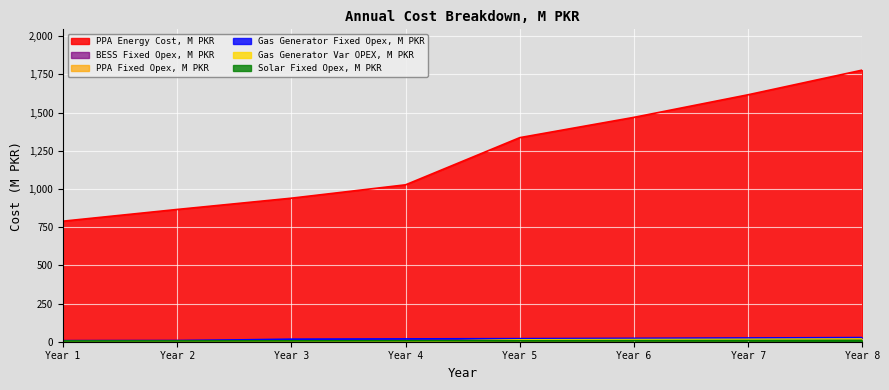

At how many categories does at least one series exceed 12?

8